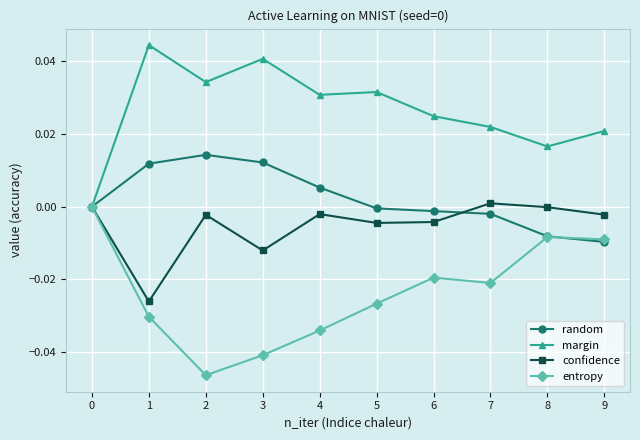

Where is the first local minimum for confidence?

1